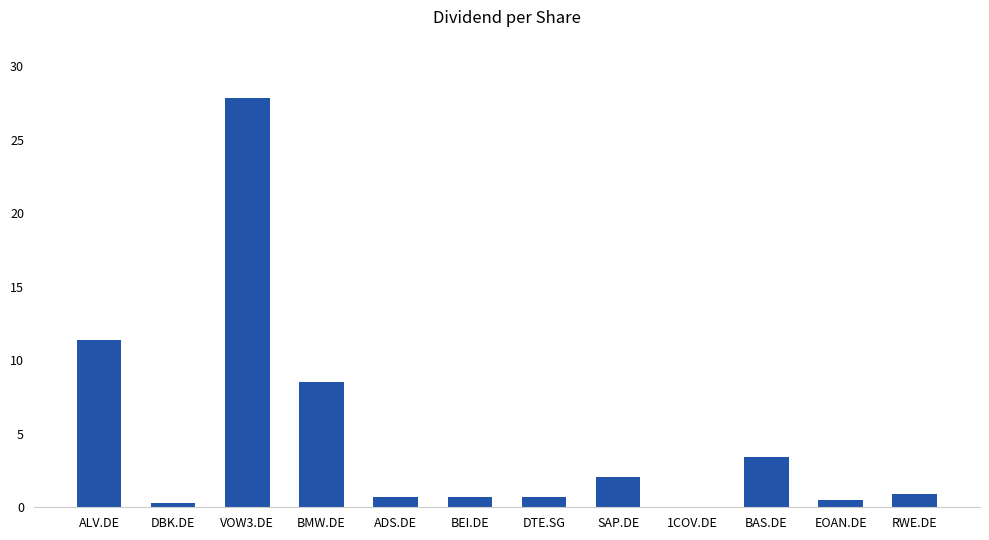

What is the sum of all values?

57.0